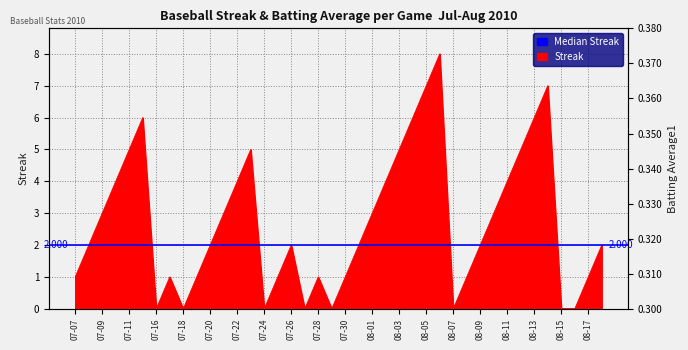

What is the label of the 4th point from the right?

08-15